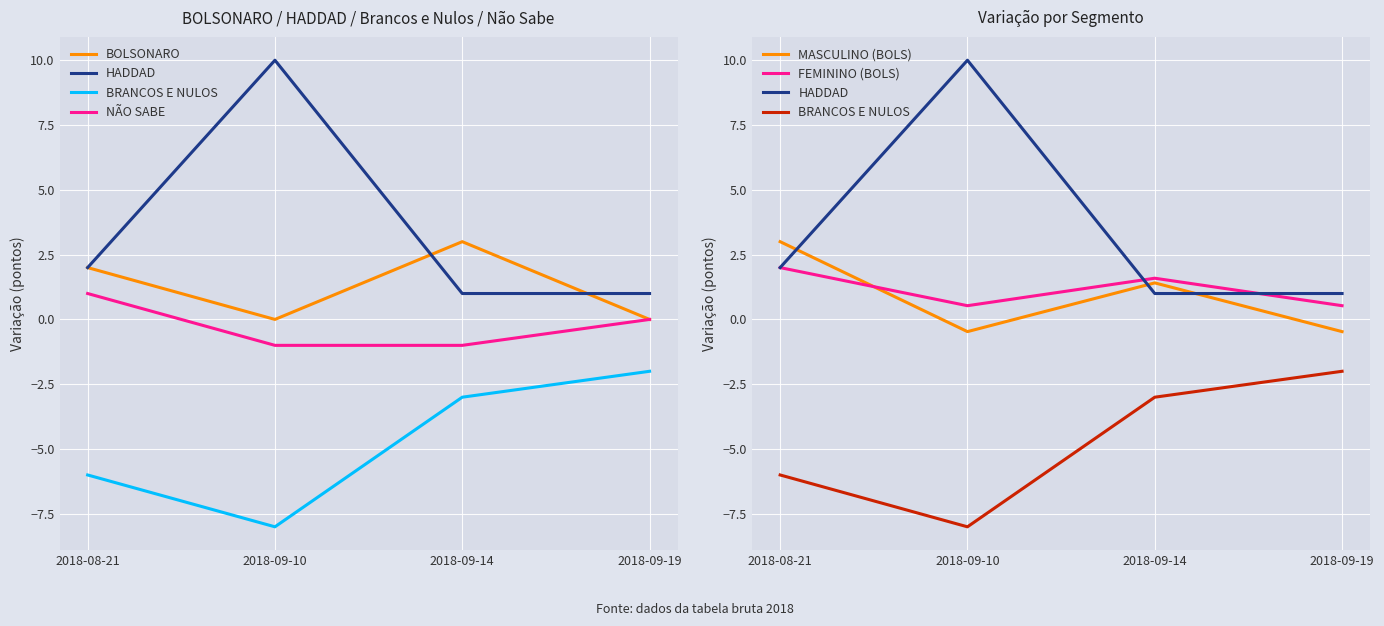

What is the total value across all series at 2018-09-19?

-0.9